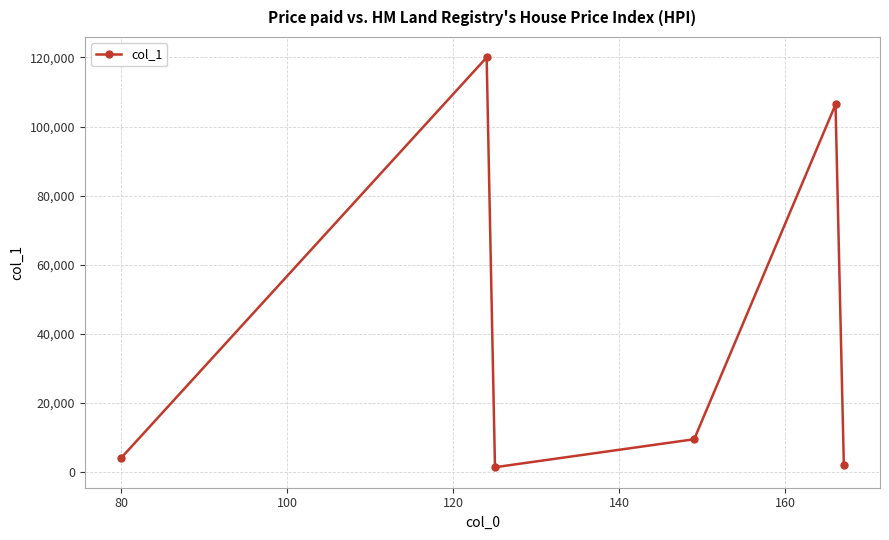

What is the value of the 6th point from the left?

1804.7